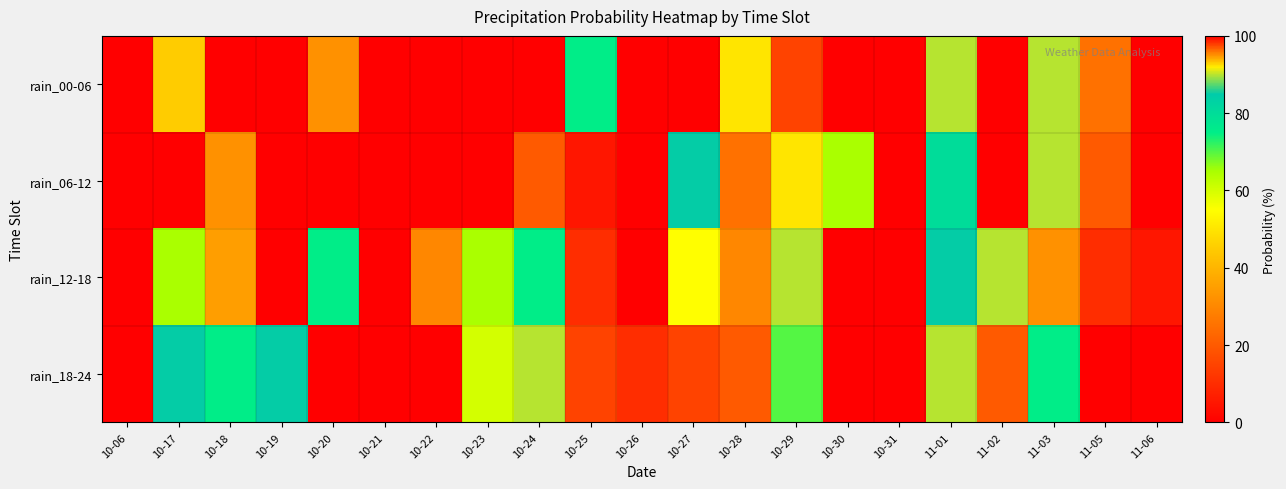

At which category is the sum across all series the highest?

10-19